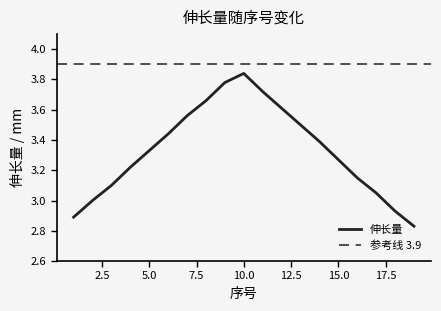

Is it true that the value at 2 is 1.6?

False